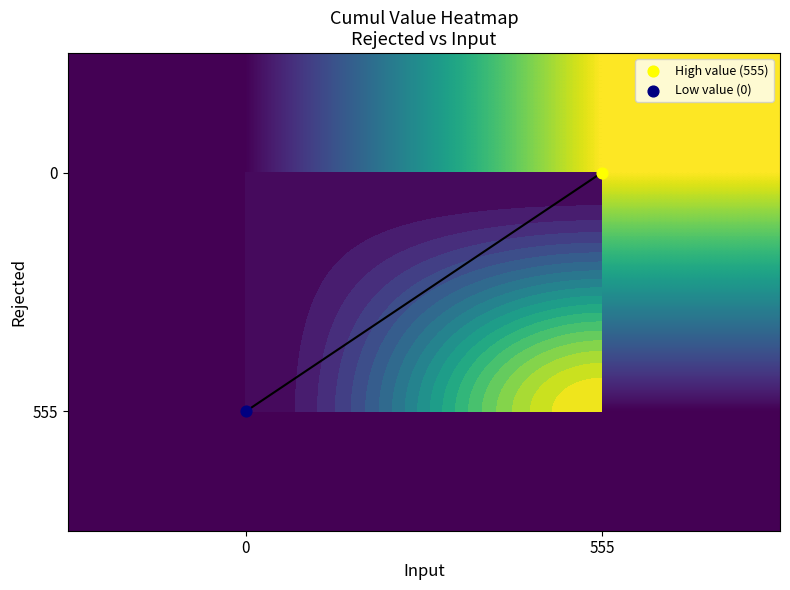

Reading left to right, what are all the values shown in this chart?

row_0: 0	555
row_1: 0	0